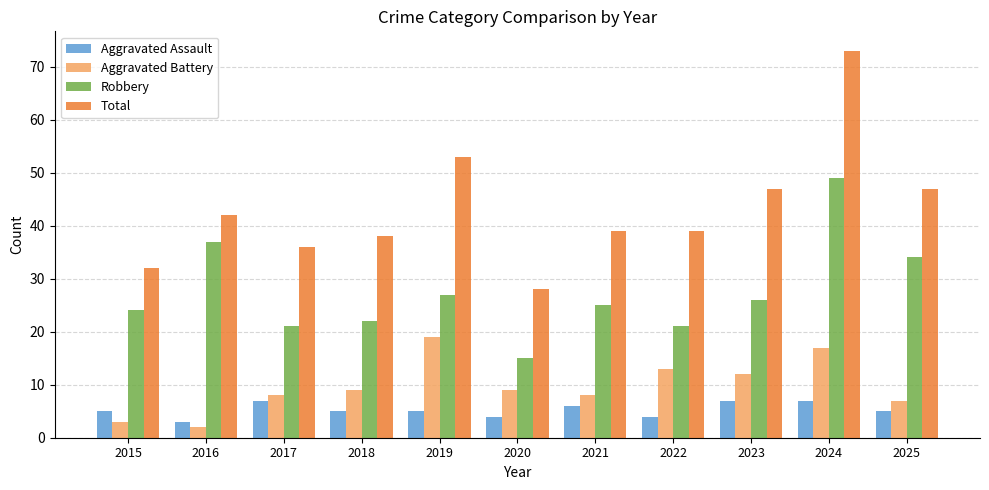

What is the maximum value for Aggravated Assault?

7